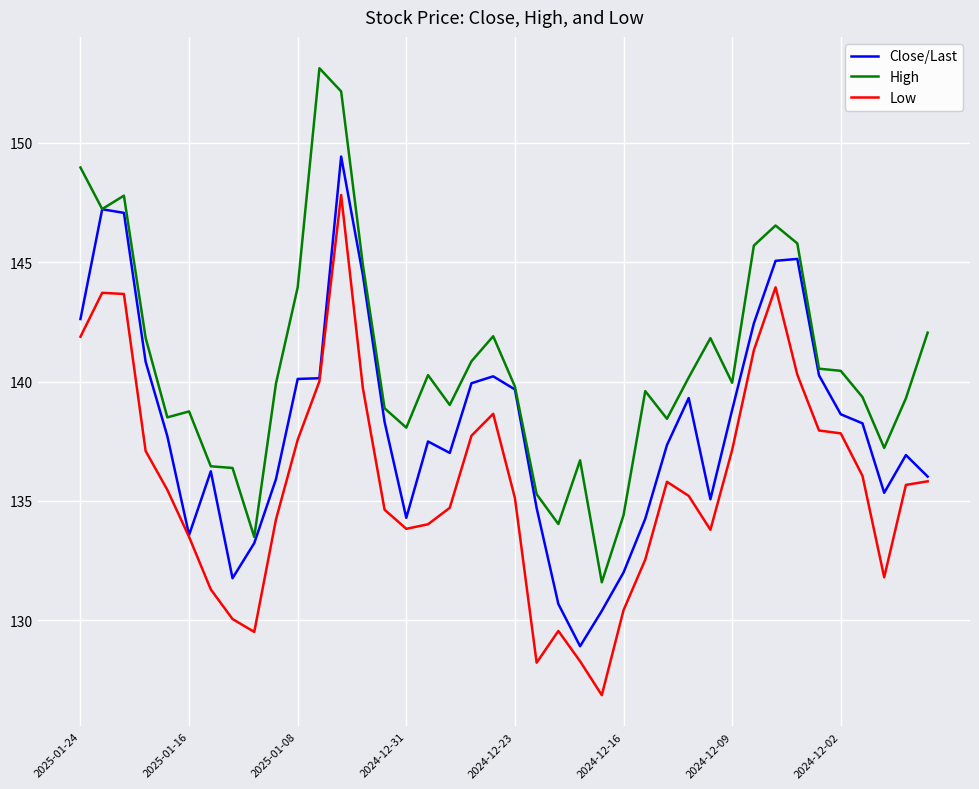

What is the difference between the second highest and second lowest values in the Low series?

15.7